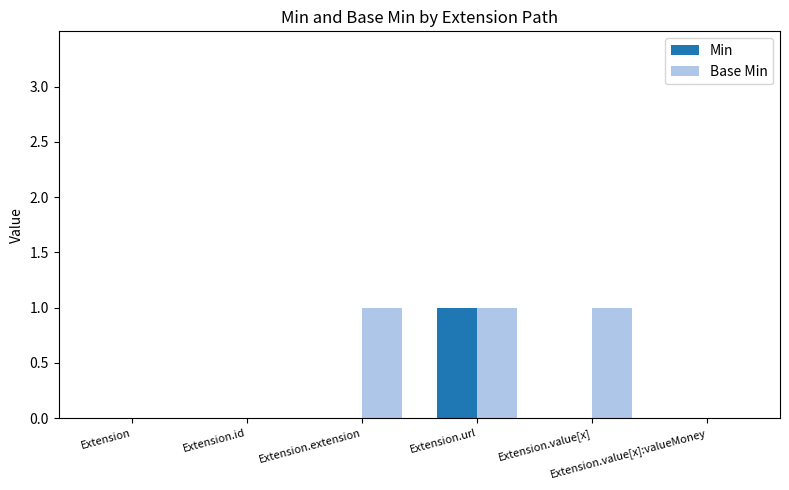

Reading left to right, list all the values displayed in this chart.

Min: 0	0	0	1	0	0
Base Min: 0	0	1	1	1	0